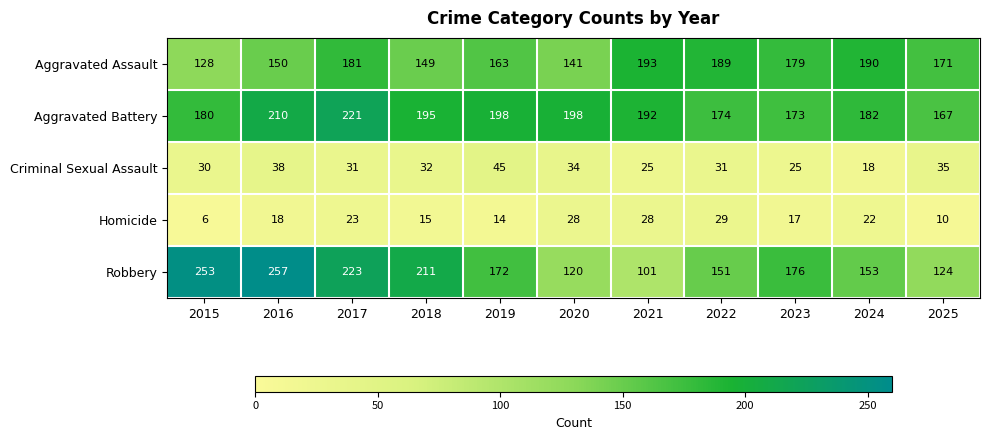

What is the minimum value for Aggravated Assault?

128